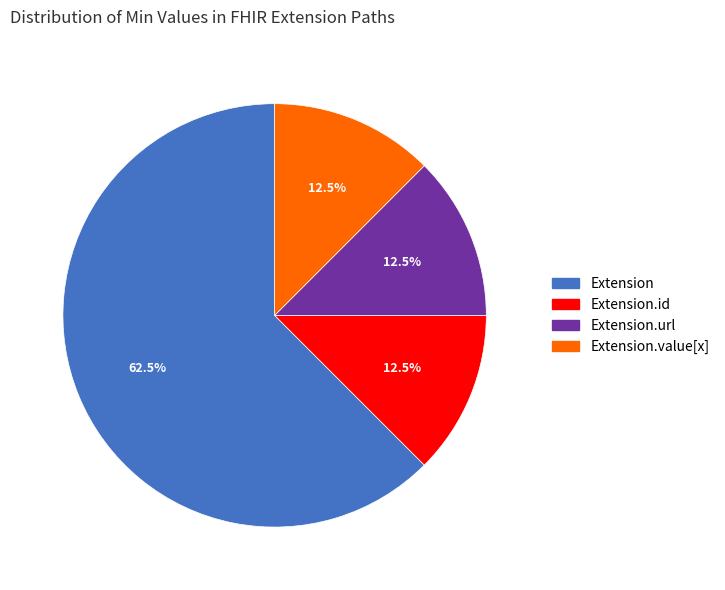

Does any single category account for the majority?

Yes